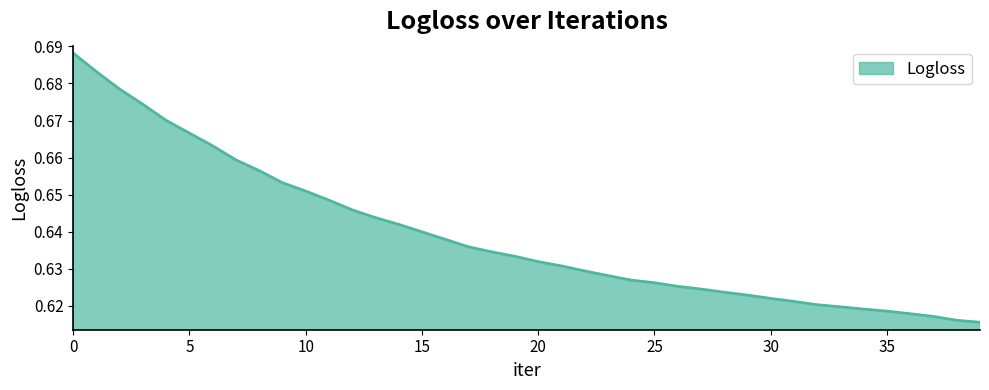

What is the value of the 18th point from the left?

0.6